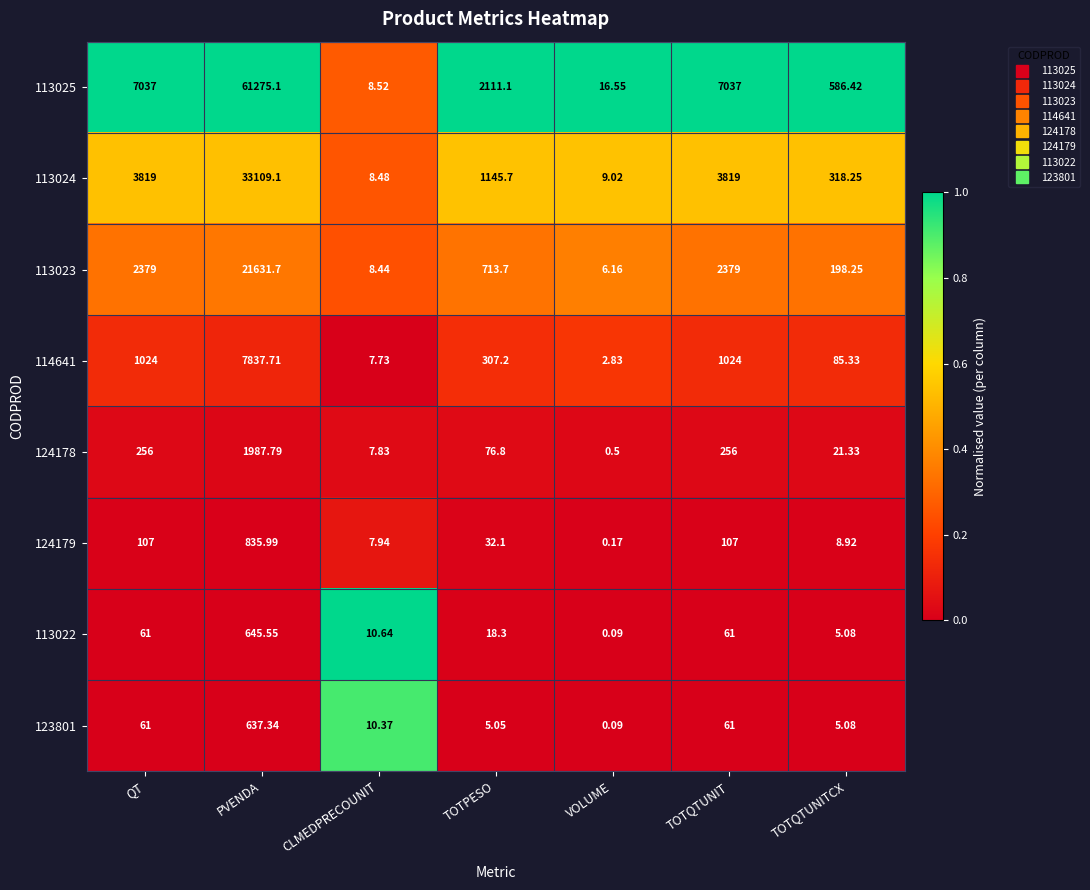

Which series changed the most between QT and VOLUME?

113025